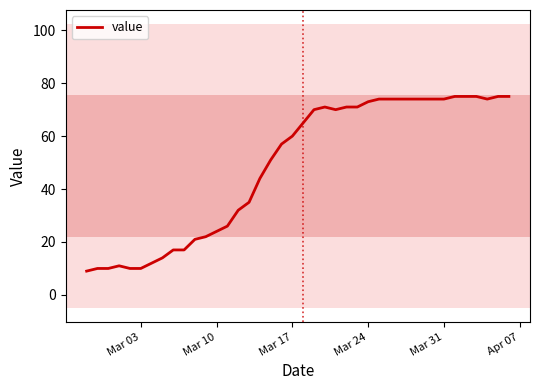

Is this an area chart (filled region under the line)?

No